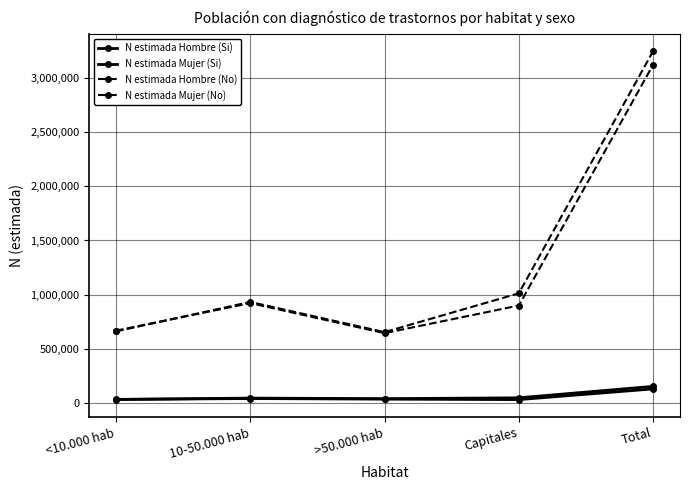

Does the chart have visible grid lines?

Yes